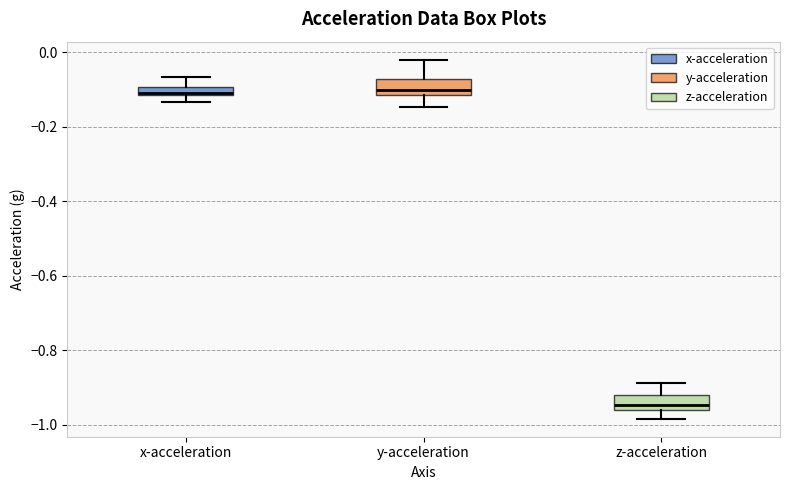

Where does the median line of the box for y-acceleration sit on the y-axis? The values are not printed on the chart, so give them approximately, as read against the axis.

-0.10